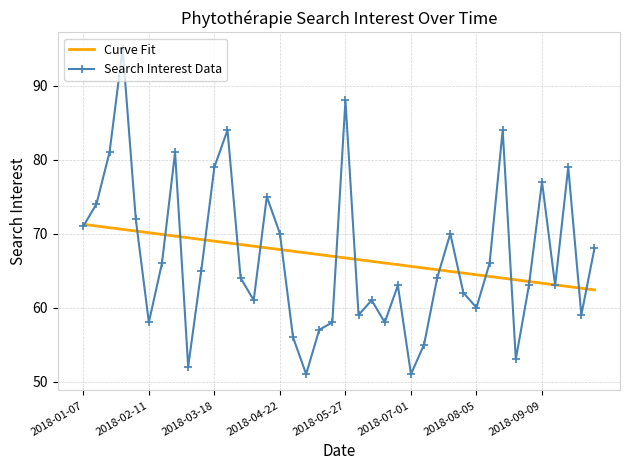

List the series in order of their peak value, highest first.

Search Interest Data, Curve Fit